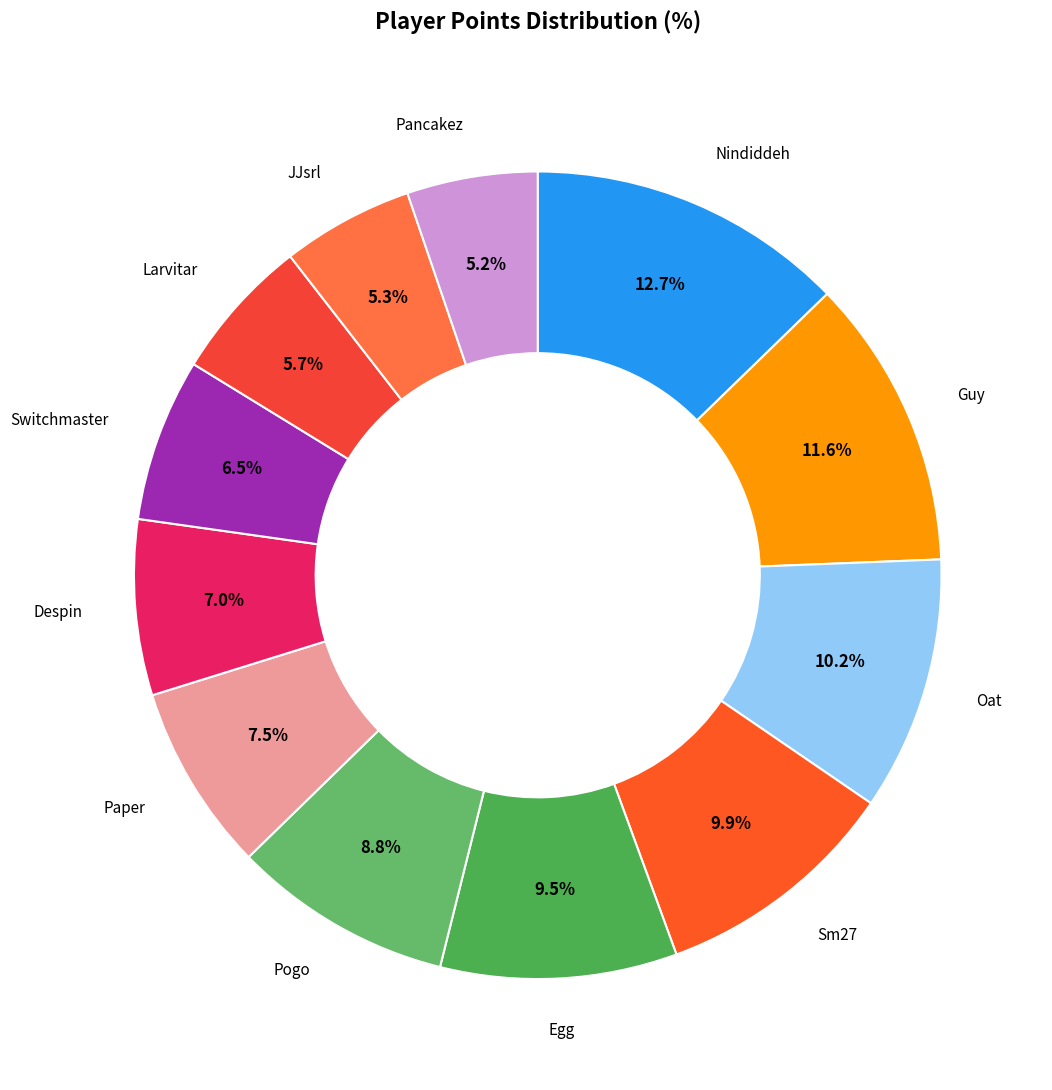

Is there any slice that represents more than half of the pie?

No